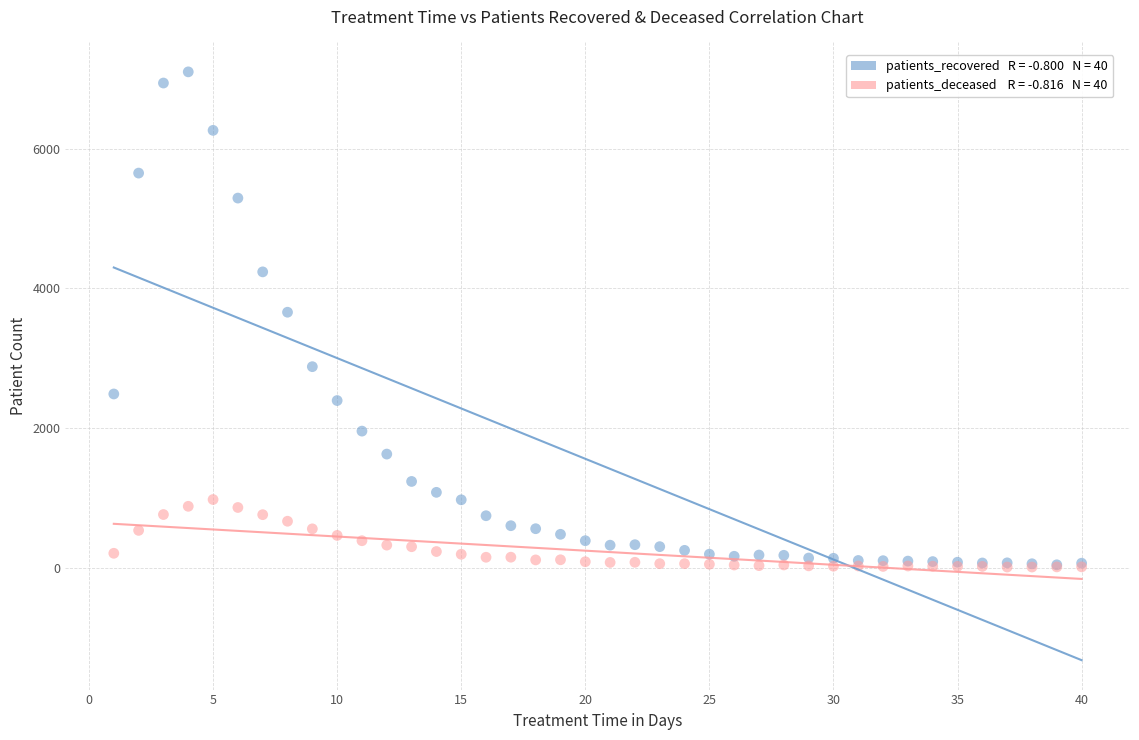

Across all series, what Y value is closest to 3553?

3657